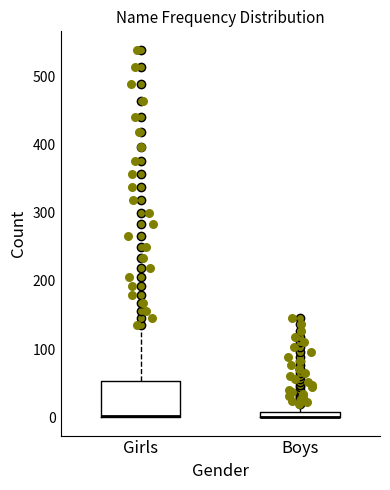

Where does the upper whisker of the box for Boys end on the y-axis? The values are not printed on the chart, so give them approximately, as read against the axis.

20